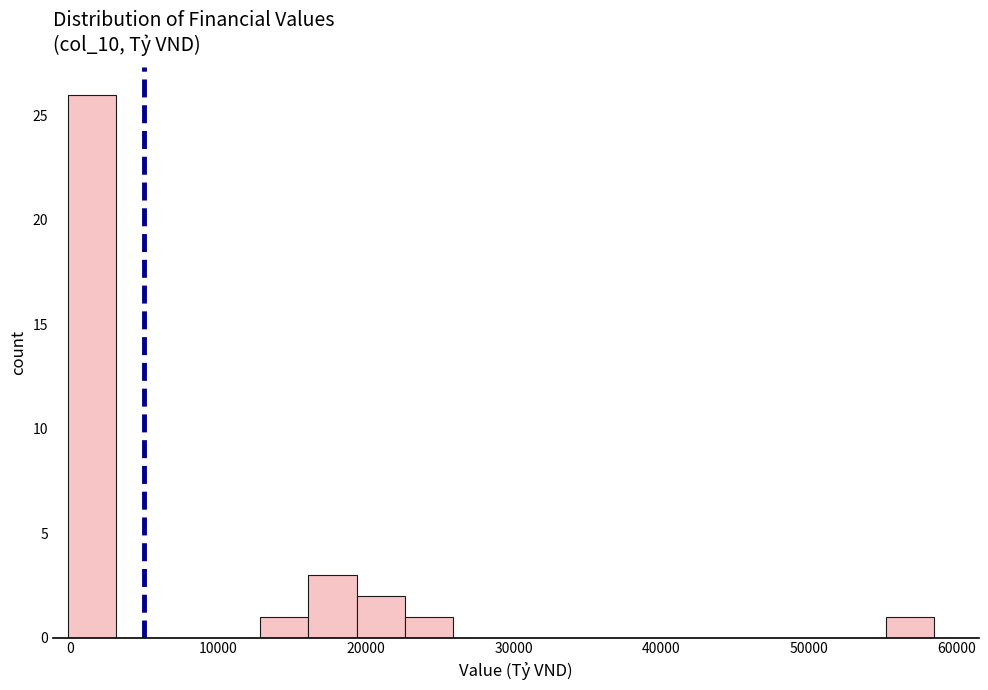

Around what value on the x-axis is the tallest bar? Give the approximate position of its centre, as read against the axis.

1000